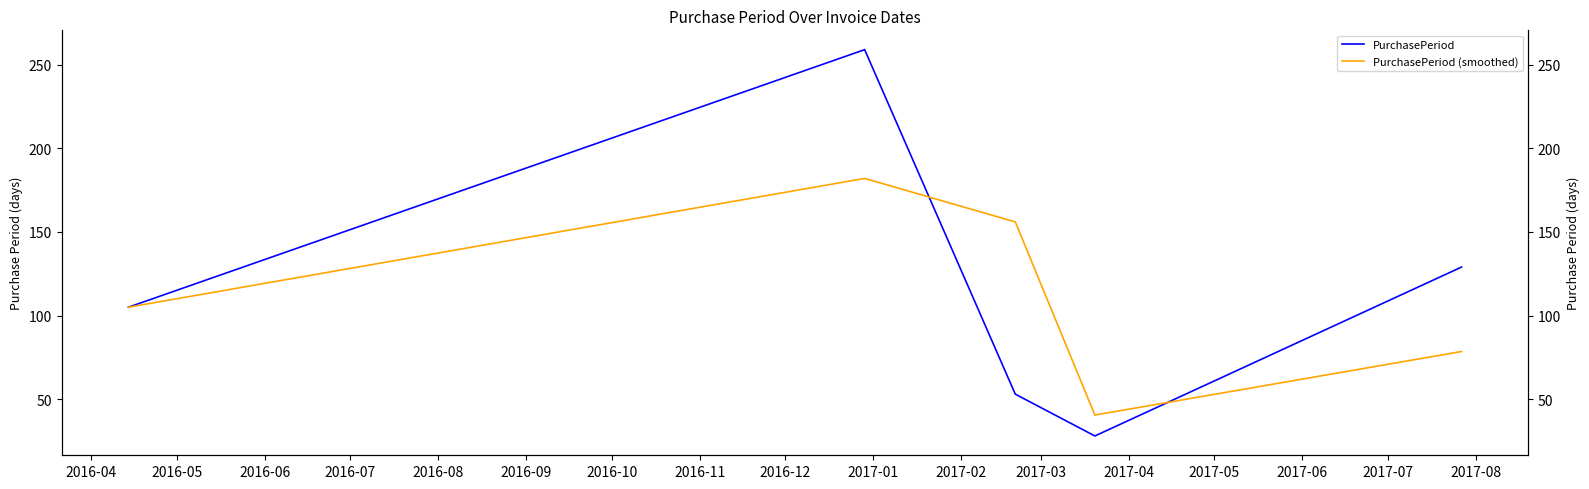

What is the value of the PurchasePeriod point at the 3rd from the left?

53.0